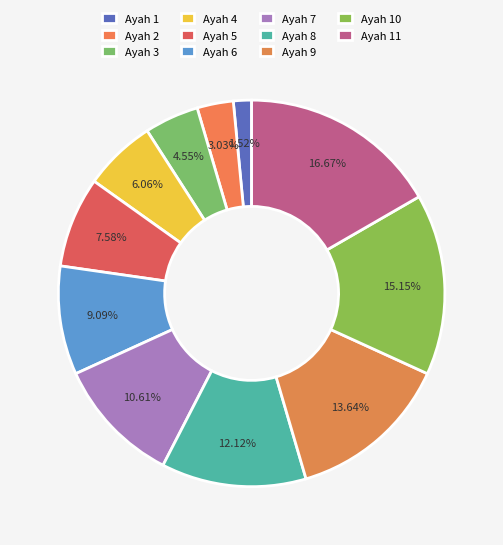

To the nearest percent, what is the difference between the Ayah 10 and Ayah 4 slice percentages?

9%